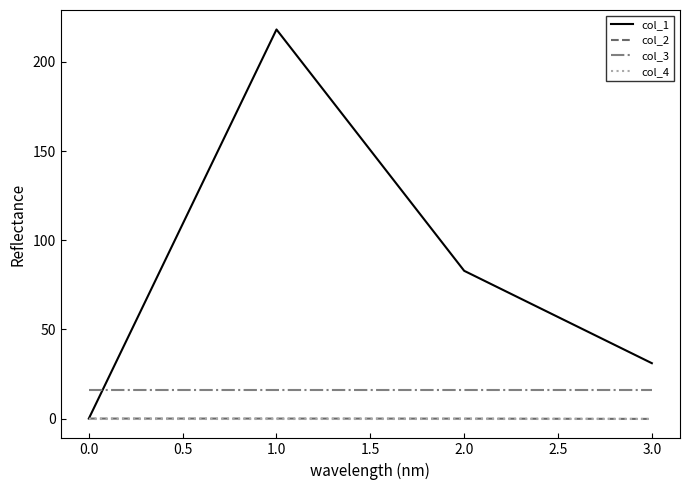

At how many categories does at least one series exceed 114?

1